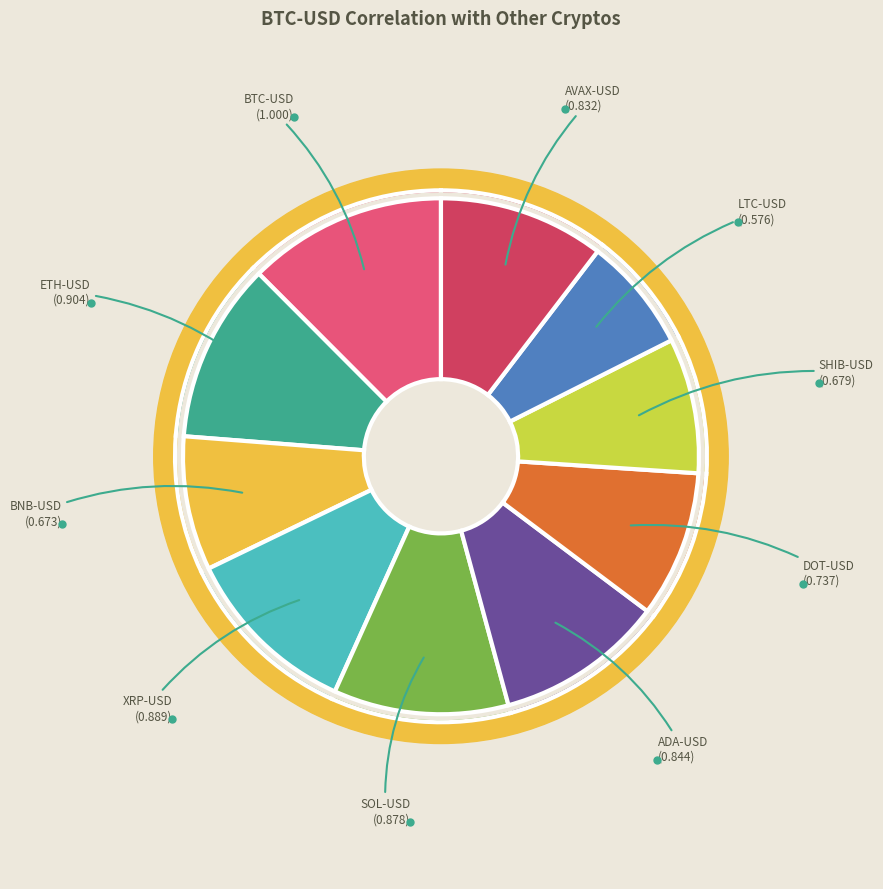

Which slice is the smallest?

LTC-USD